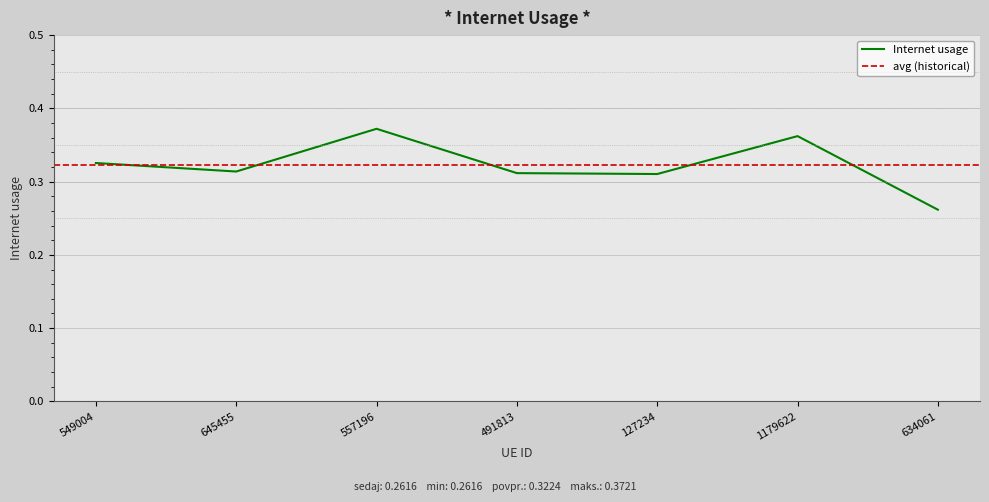

Rank the categories by value from lowest to highest.

634061, 127234, 491813, 645455, 549004, 1179622, 557196